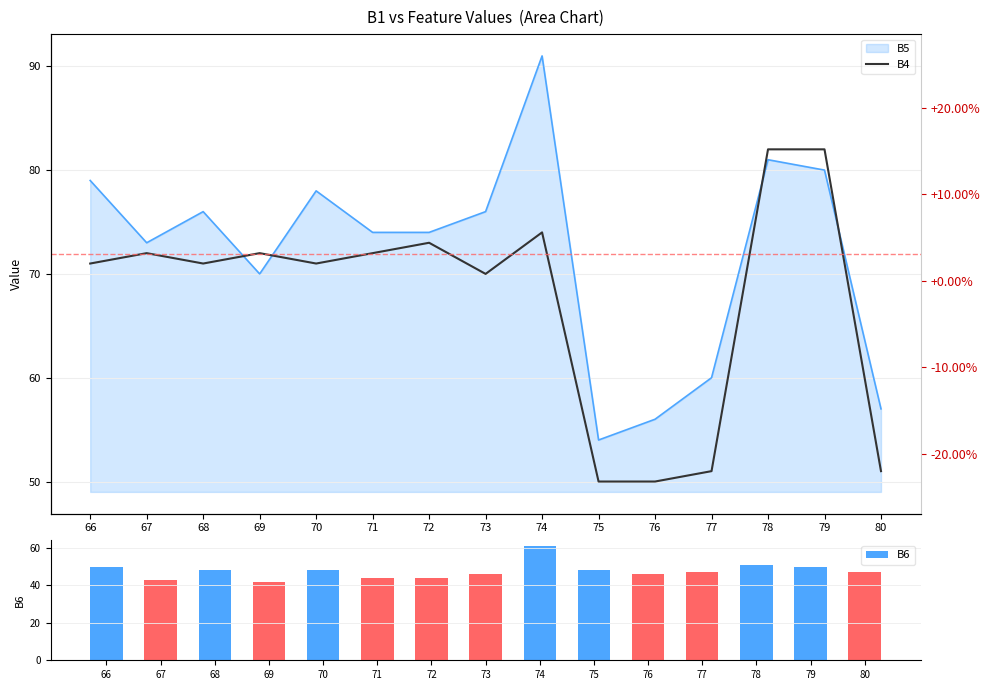

What is the maximum value for B6?

61